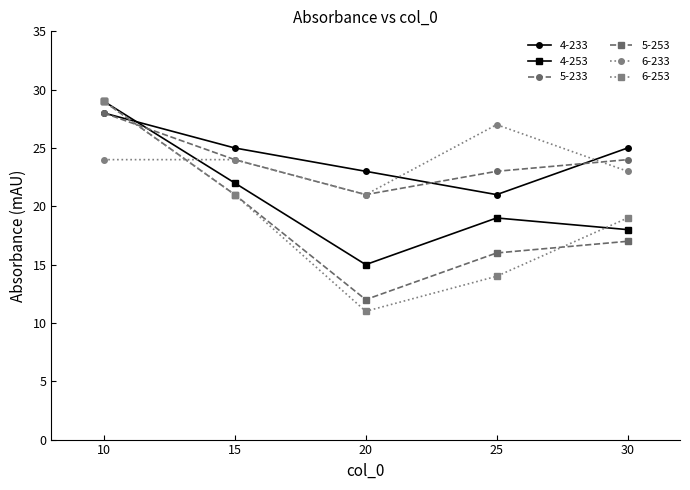

What is the difference between the second highest and minimum values in the 6-253 series?

10